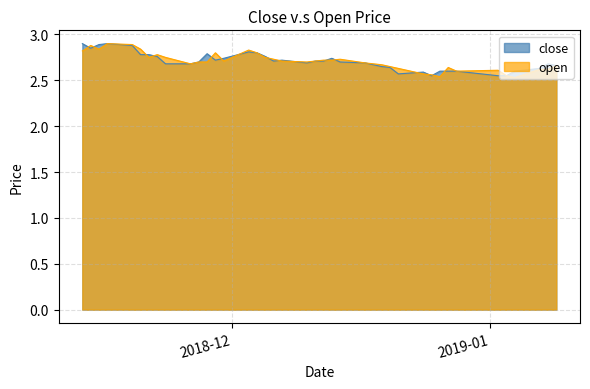

Which series ends up on top after the final intersection of open and close?

open